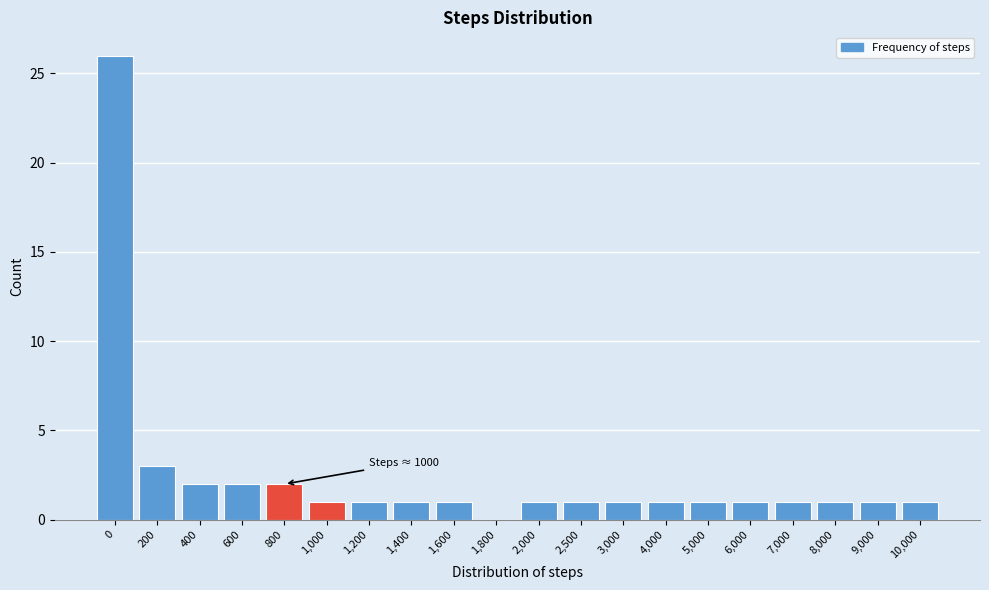

Reading left to right, what are all the values shown in this chart?

0=26	200=3	400=2	600=2	800=2	1,000=1	1,200=1	1,400=1	1,600=1	1,800=0	2,000=1	2,500=1	3,000=1	4,000=1	5,000=1	6,000=1	7,000=1	8,000=1	9,000=1	10,000=1